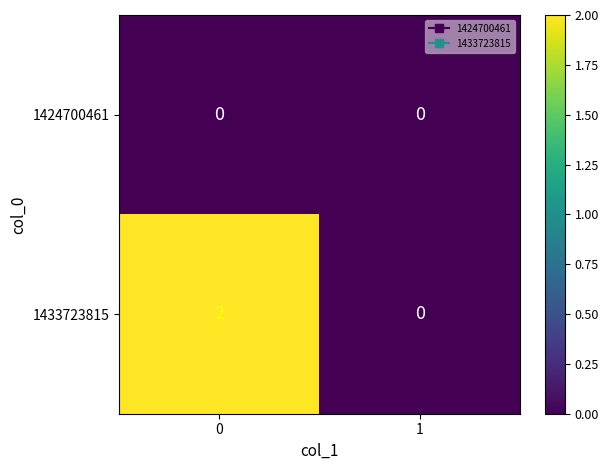

The value of 1424700461 at 0 is 0. True or false?

True